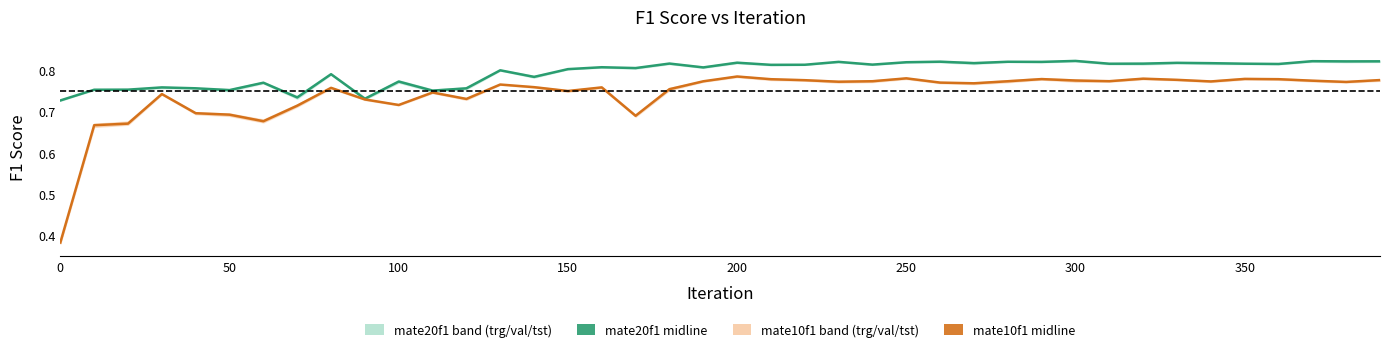

Reading right to left, extract all data points from this chart.

mate20f1 (mean): 0.8	0.8	0.8	0.8	0.8	0.8	0.8	0.8	0.8	0.8	0.8	0.8	0.8	0.8	0.8	0.8	0.8	0.8	0.8	0.8	0.8	0.8	0.8	0.8	0.8	0.8	0.8	0.8	0.8	0.8	0.7	0.8	0.7	0.8	0.8	0.8	0.8	0.8	0.8	0.7
mate10f1 (mean): 0.8	0.8	0.8	0.8	0.8	0.8	0.8	0.8	0.8	0.8	0.8	0.8	0.8	0.8	0.8	0.8	0.8	0.8	0.8	0.8	0.8	0.8	0.7	0.8	0.7	0.8	0.8	0.7	0.7	0.7	0.7	0.8	0.7	0.7	0.7	0.7	0.7	0.7	0.7	0.4